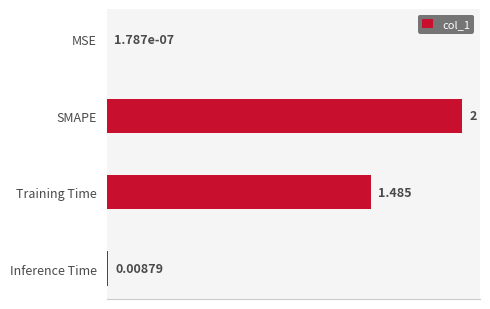

Are the bars horizontal?

Yes